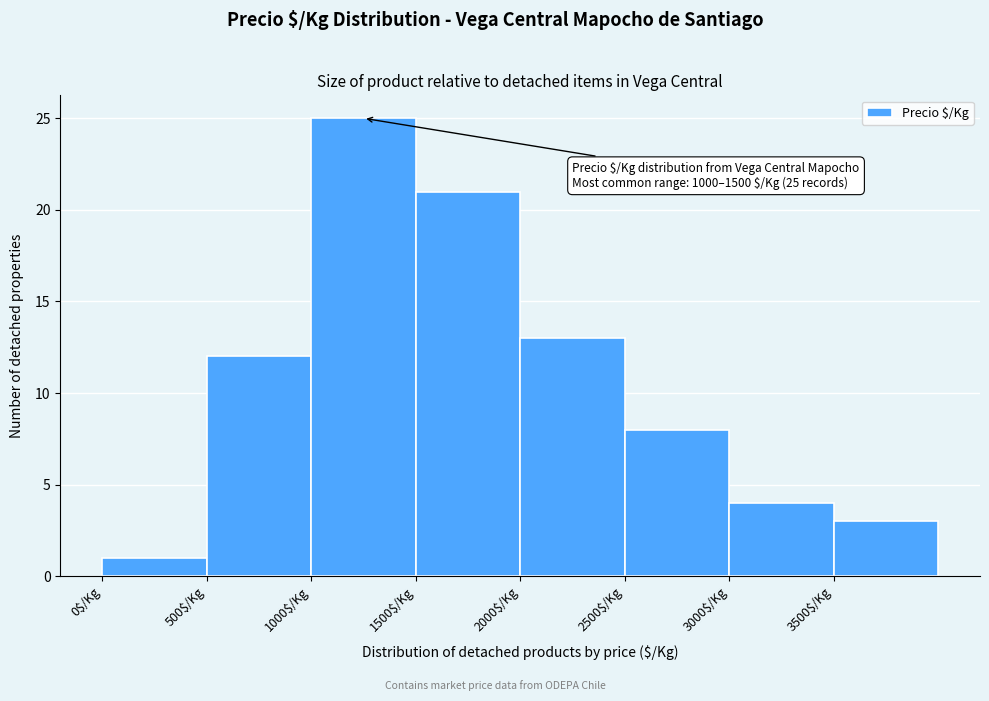

Which range on the x-axis has the tallest bar?

1000 to 1500